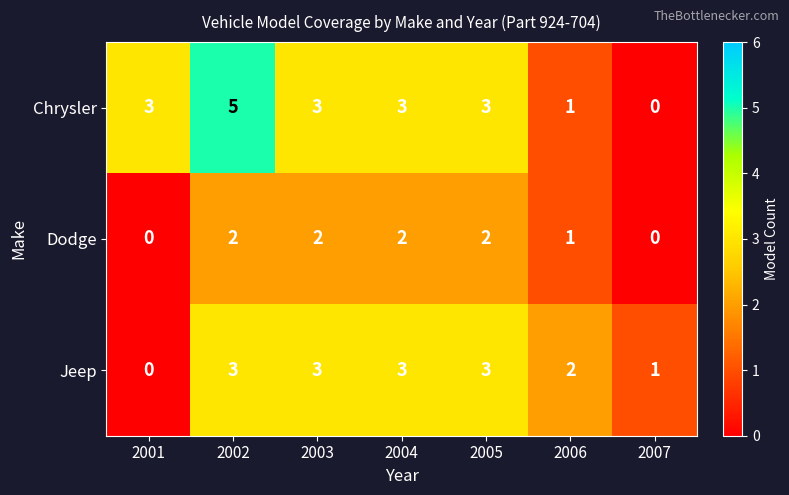

Reading right to left, transcribe all the data shown in this chart.

Chrysler: 2007=0	2006=1	2005=3	2004=3	2003=3	2002=5	2001=3
Dodge: 2007=0	2006=1	2005=2	2004=2	2003=2	2002=2	2001=0
Jeep: 2007=1	2006=2	2005=3	2004=3	2003=3	2002=3	2001=0